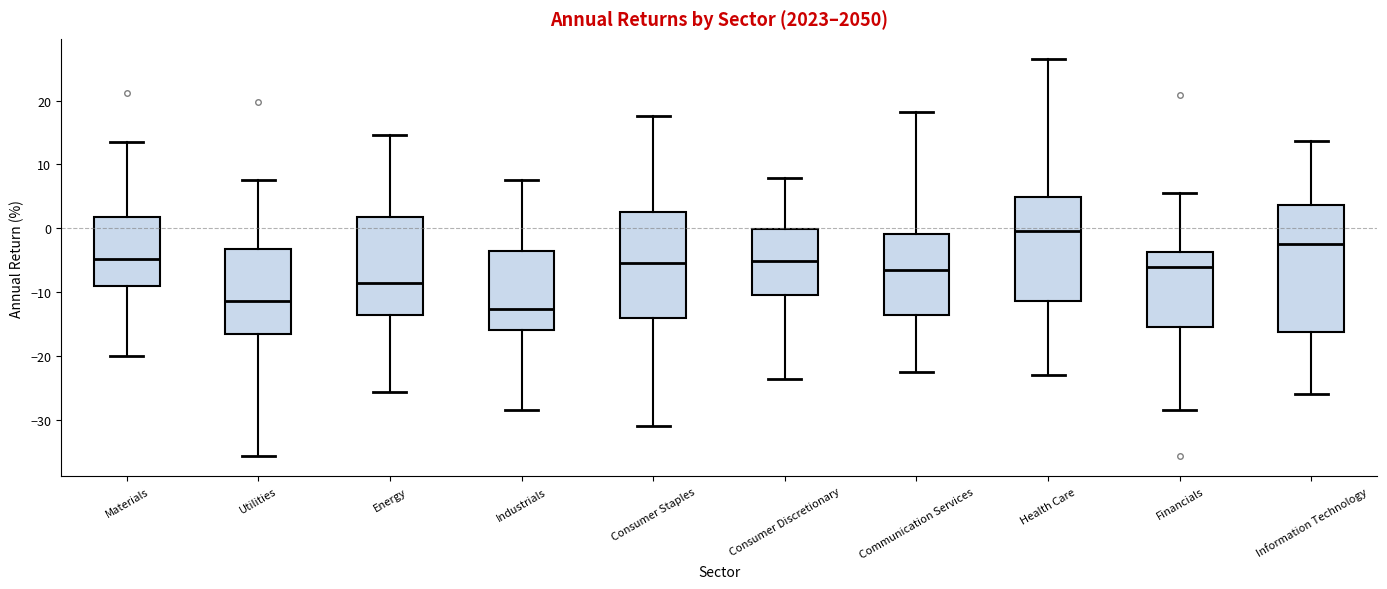

Reading left to right, read every box against the y-axis: the position of its median line, the range the box covers, and the ends of its whiskers. The values are not printed on the chart, so give them approximately, as read against the axis.

Materials: median -5, box -9 to 2, whiskers -20 to 14
Utilities: median -11, box -17 to -3, whiskers -36 to 8
Energy: median -9, box -14 to 2, whiskers -26 to 15
Industrials: median -13, box -16 to -3, whiskers -28 to 8
Consumer Staples: median -5, box -14 to 3, whiskers -31 to 18
Consumer Discretionary: median -5, box -10 to 0, whiskers -24 to 8
Communication Services: median -7, box -14 to -1, whiskers -22 to 18
Health Care: median 0, box -11 to 5, whiskers -23 to 27
Financials: median -6, box -15 to -4, whiskers -28 to 6
Information Technology: median -2, box -16 to 4, whiskers -26 to 14